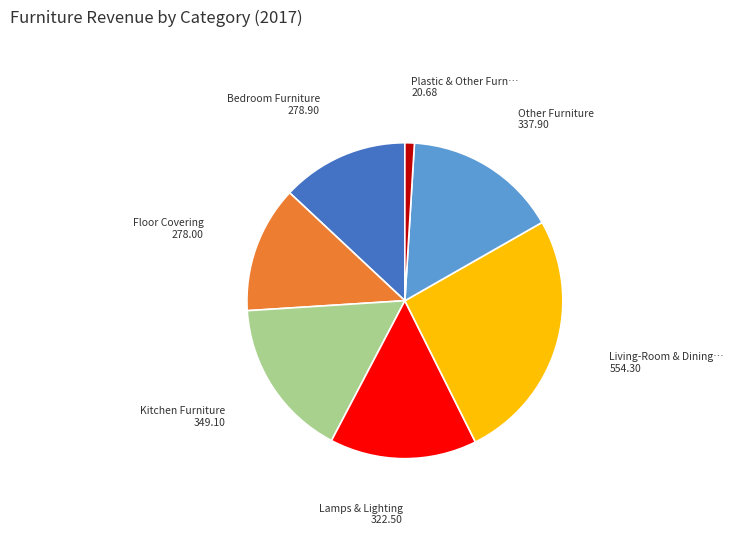

Is there any slice that represents more than half of the pie?

No